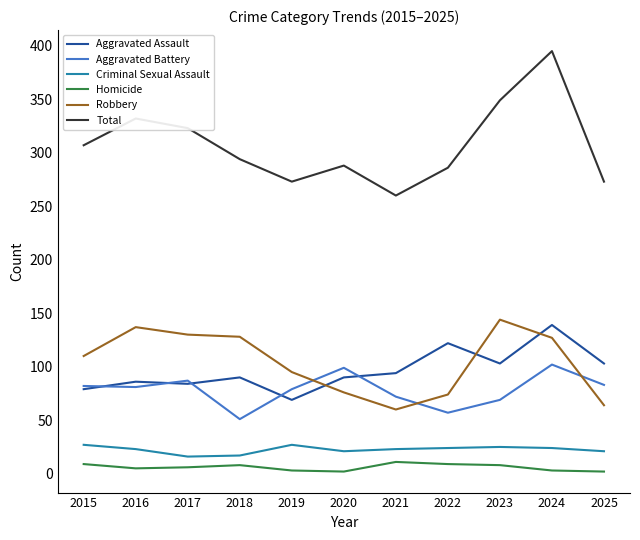

True or false: Aggravated Assault has a value of 79 at 2015.

True